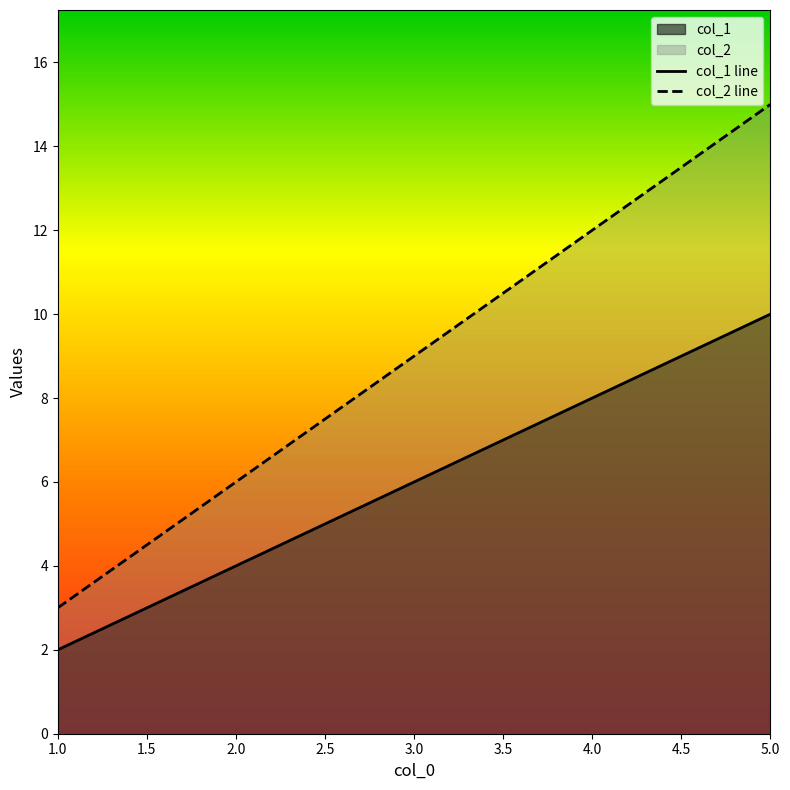

Which series has the largest total across all categories?

col_2 line